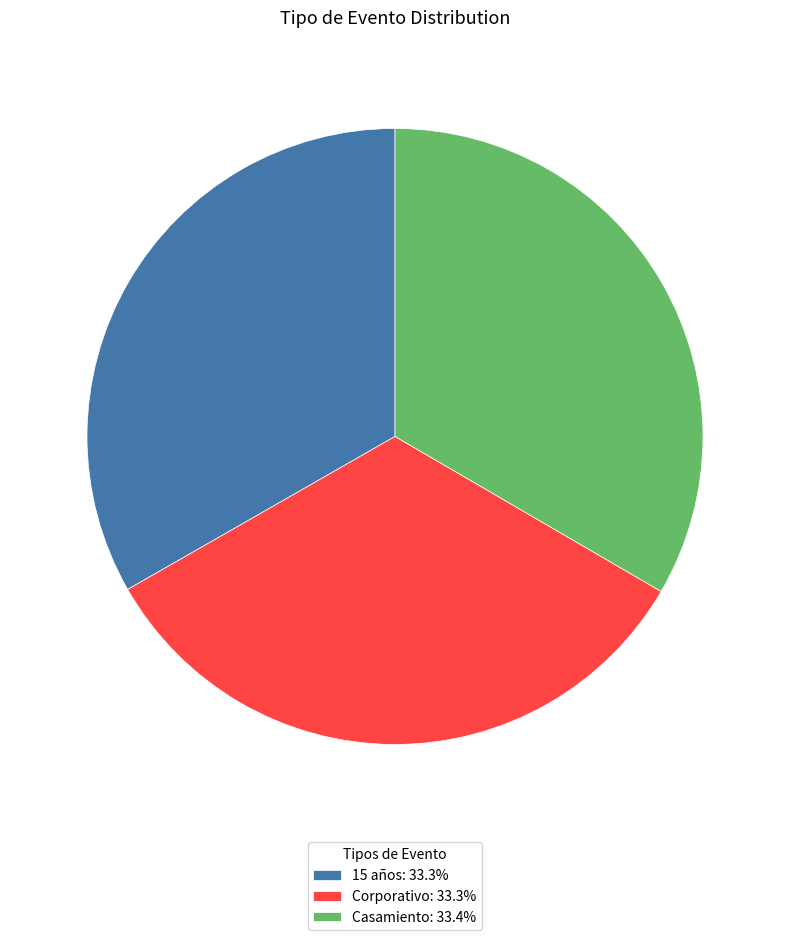

Does 15 años represent more than half of the total?

No